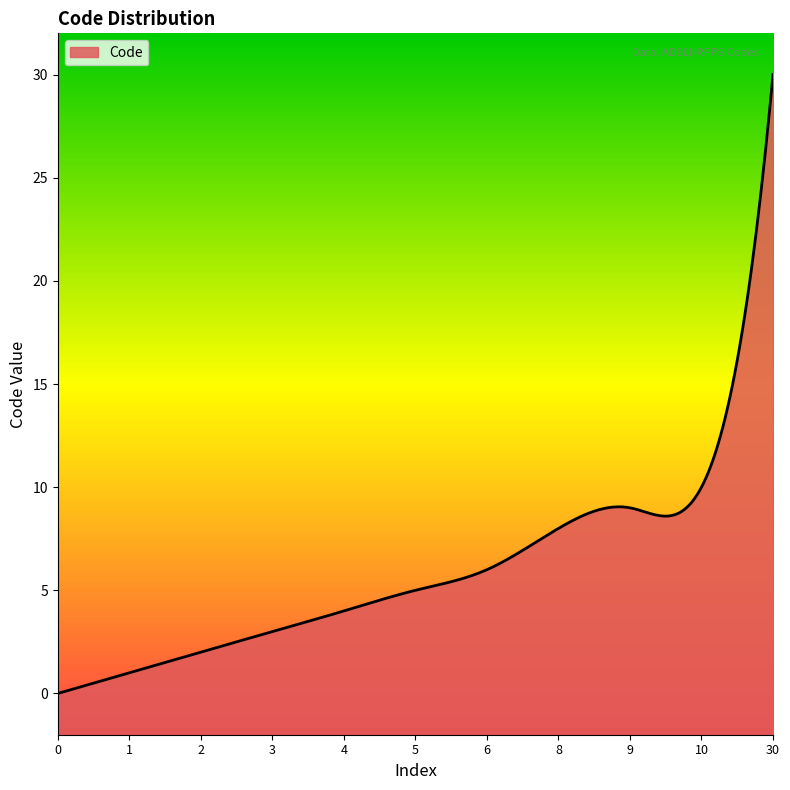

Reading left to right, extract all data points from this chart.

0=0	1=1	2=2	3=3	4=4	5=5	6=6	8=8	9=9	10=10	30=30